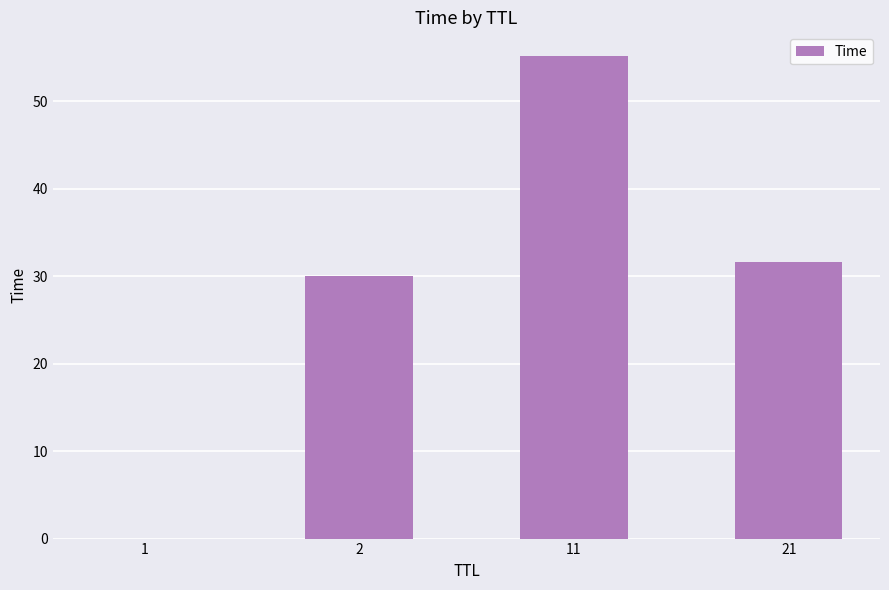

What is the sum of all values?

116.7